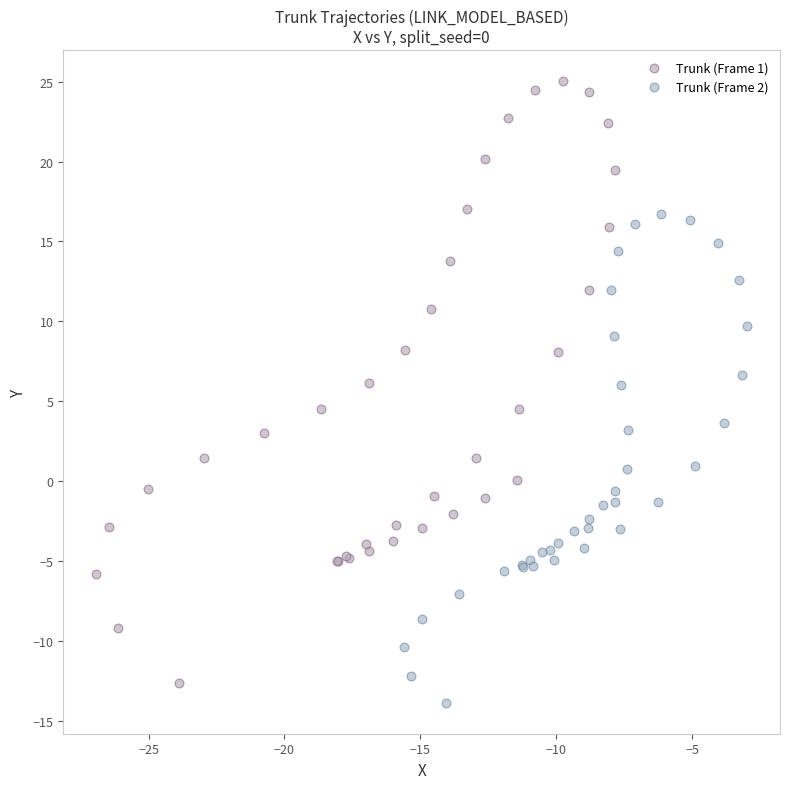

Which series contains the highest Y value?

Trunk (Frame 1)